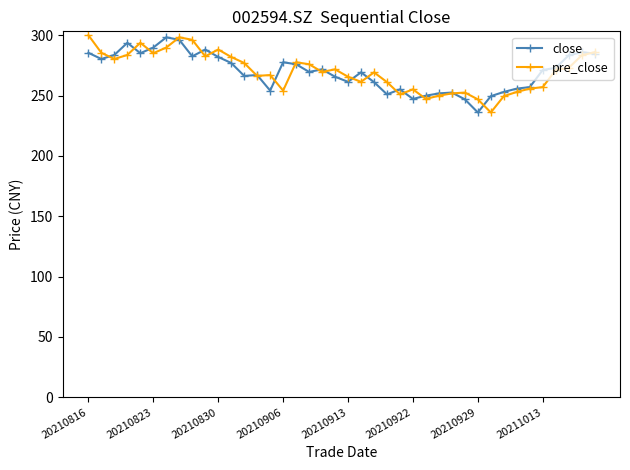

How many lines are shown in the chart?

2